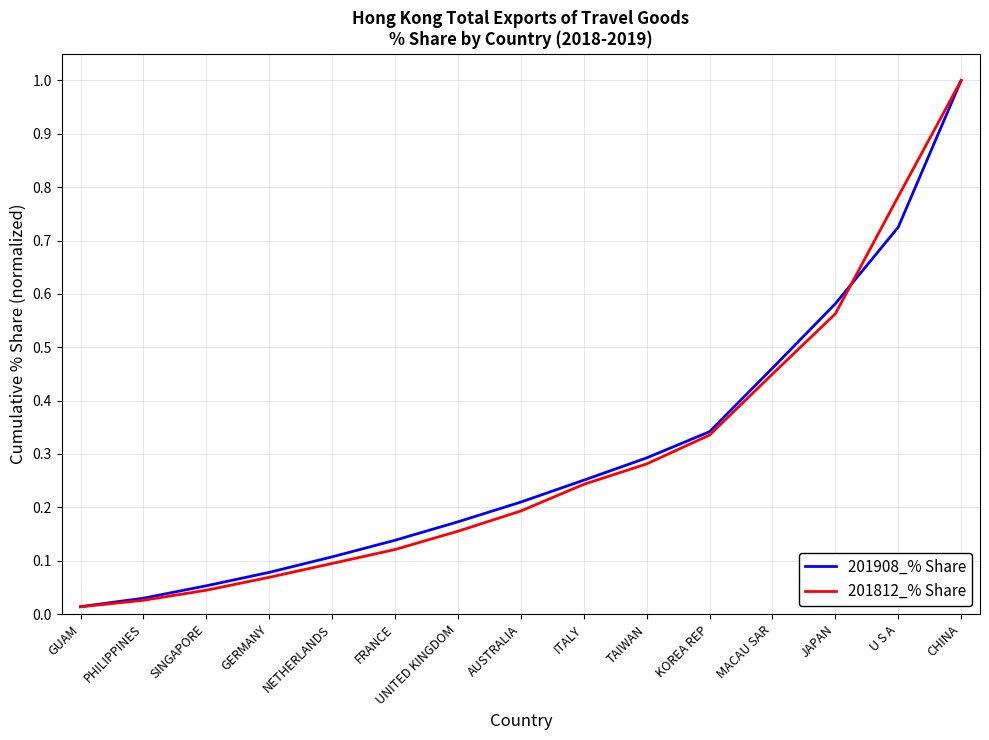

What position from the left is TAIWAN?

10